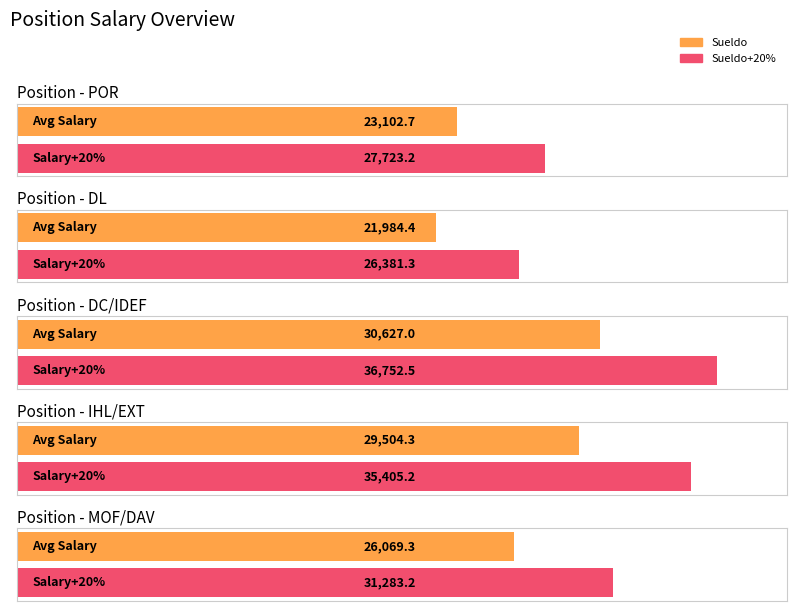

What is the highest value of the POR series?

27723.2